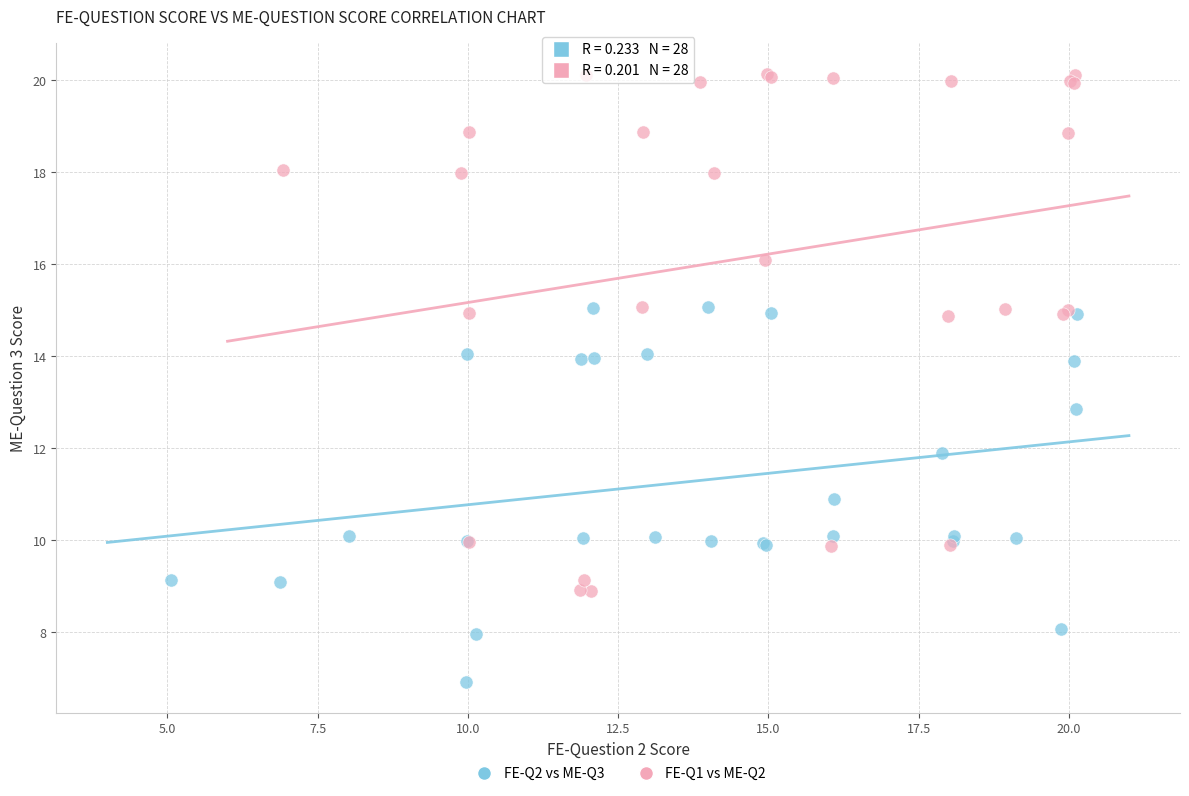

Which series contains the highest Y value?

FE-Q1 vs ME-Q2